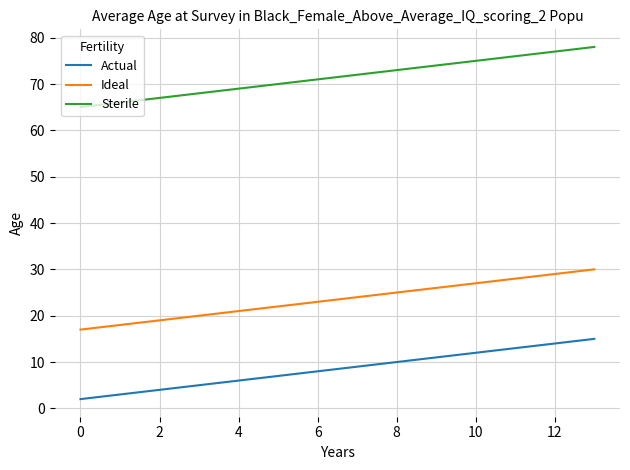

Which series has the largest total across all categories?

Sterile